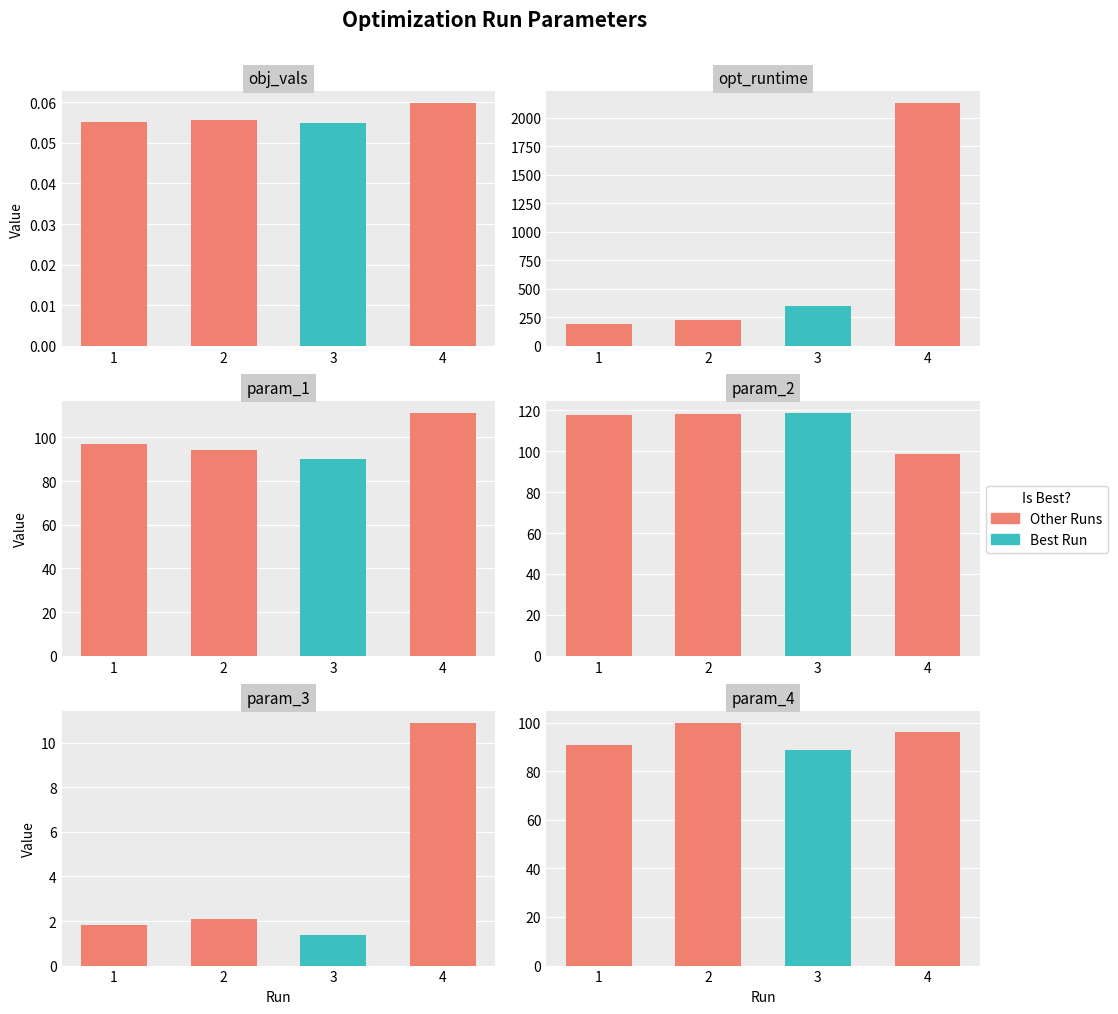

Is it true that param_4 equals 130.8 at 4?

False